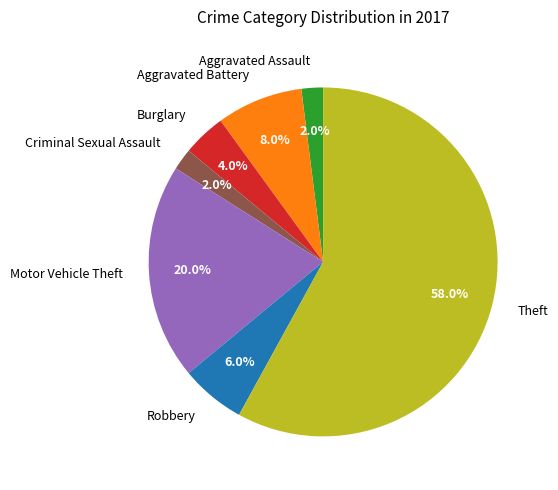

Is it true that Criminal Sexual Assault is 2% of the pie?

True